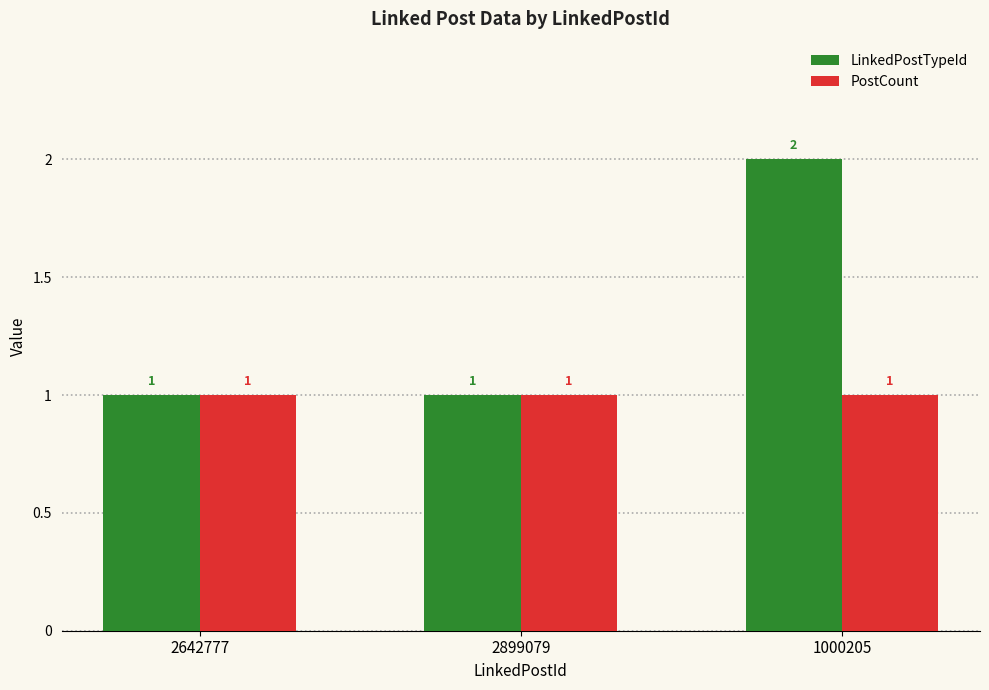

At which label does LinkedPostTypeId reach its peak?

1000205